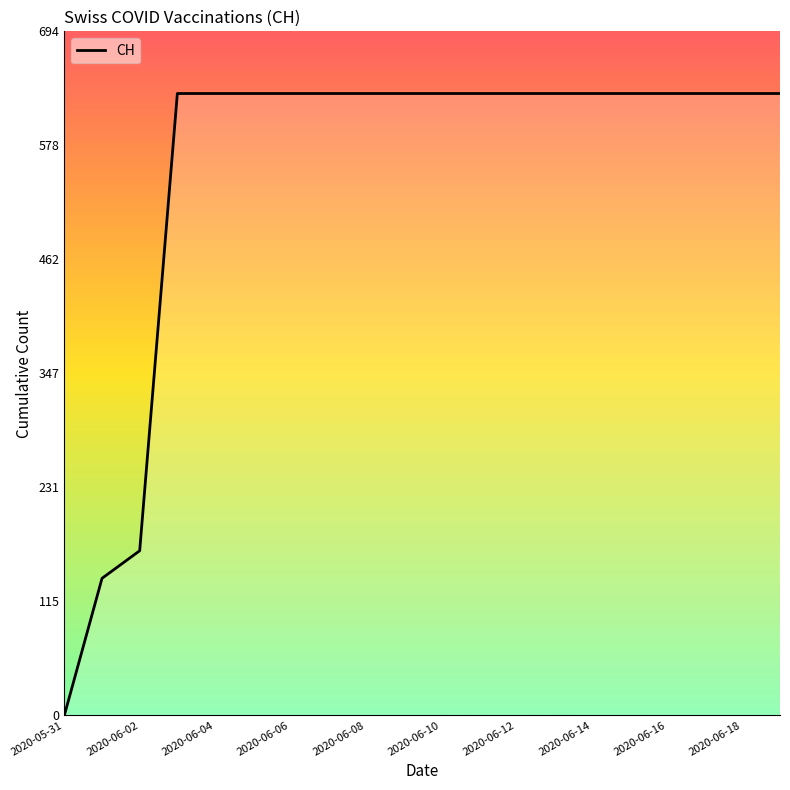

What is the difference between the maximum and minimum values?

631